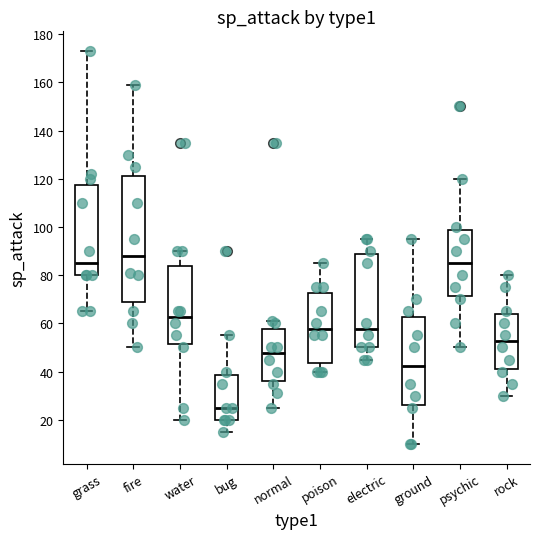

Reading left to right, transcribe this box plot: for each box, give where its median line is, the range the box spans, and where its two whiskers end, as read against the y-axis. The values are not printed on the chart, so give them approximately, as read against the axis.

grass: median 86, box 80 to 118, whiskers 66 to 174
fire: median 88, box 68 to 122, whiskers 50 to 160
water: median 62, box 52 to 84, whiskers 20 to 90
bug: median 26, box 20 to 38, whiskers 16 to 56
normal: median 48, box 36 to 58, whiskers 26 to 62
poison: median 58, box 44 to 72, whiskers 40 to 86
electric: median 58, box 50 to 88, whiskers 46 to 96
ground: median 42, box 26 to 62, whiskers 10 to 96
psychic: median 86, box 72 to 98, whiskers 50 to 120
rock: median 52, box 42 to 64, whiskers 30 to 80